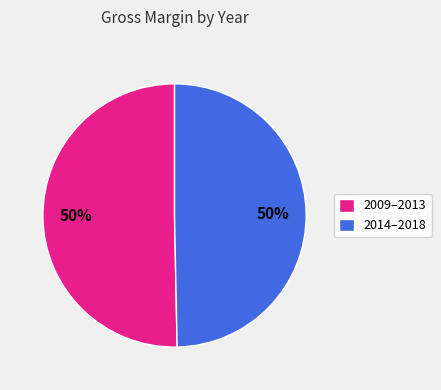

To the nearest percent, what percentage of the pie is 2009–2013?

50%